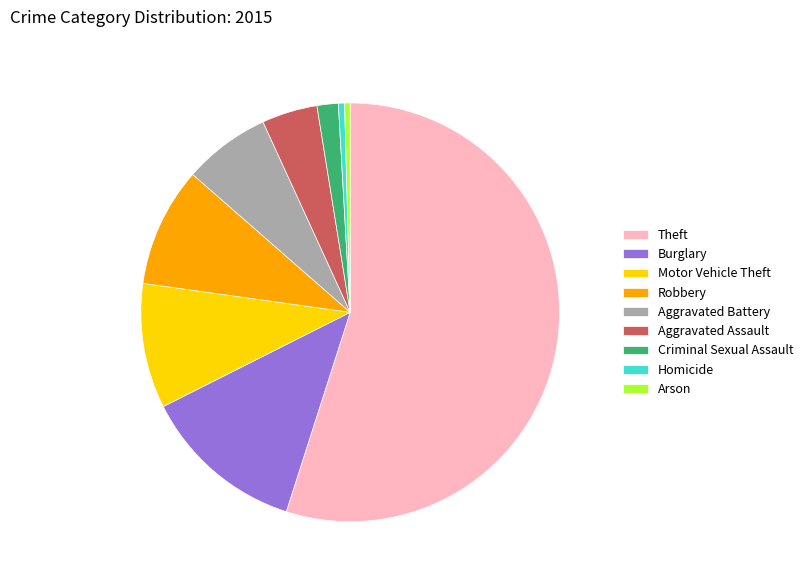

Is Theft the majority of the pie?

Yes